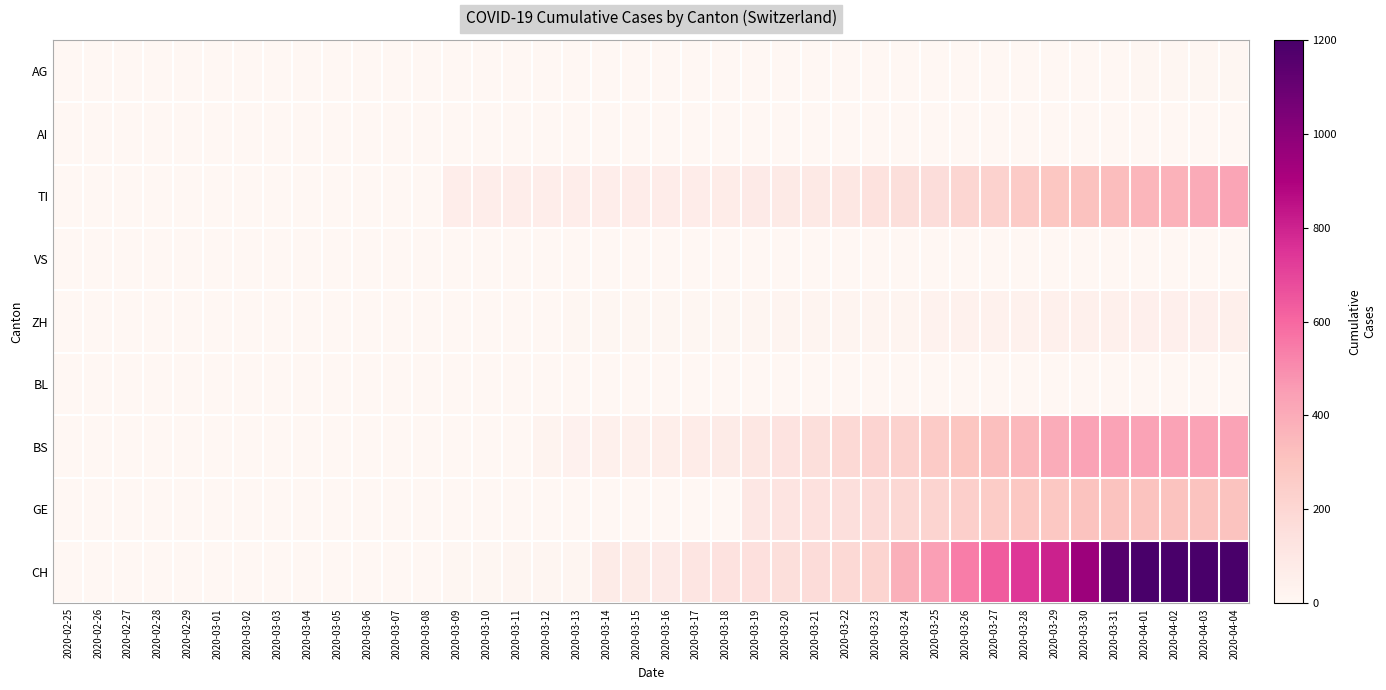

Reading right to left, extract all data points from this chart.

AG: 2020-04-04=5	2020-04-03=5	2020-04-02=5	2020-04-01=5	2020-03-31=4	2020-03-30=4	2020-03-29=4	2020-03-28=4	2020-03-27=4	2020-03-26=4	2020-03-25=4	2020-03-24=4	2020-03-23=4	2020-03-22=4	2020-03-21=4	2020-03-20=3	2020-03-19=4	2020-03-18=4	2020-03-17=4	2020-03-16=4	2020-03-15=0	2020-03-14=0	2020-03-13=4	2020-03-12=4	2020-03-11=4	2020-03-10=0	2020-03-09=0	2020-03-08=3	2020-03-07=3	2020-03-06=2	2020-03-05=2	2020-03-04=2	2020-03-03=0	2020-03-02=0	2020-03-01=1	2020-02-29=0	2020-02-28=0	2020-02-27=0	2020-02-26=0	2020-02-25=0
AI: 2020-04-04=0	2020-04-03=0	2020-04-02=0	2020-04-01=0	2020-03-31=0	2020-03-30=0	2020-03-29=0	2020-03-28=0	2020-03-27=0	2020-03-26=0	2020-03-25=0	2020-03-24=0	2020-03-23=0	2020-03-22=0	2020-03-21=0	2020-03-20=0	2020-03-19=0	2020-03-18=0	2020-03-17=0	2020-03-16=0	2020-03-15=0	2020-03-14=0	2020-03-13=0	2020-03-12=0	2020-03-11=0	2020-03-10=0	2020-03-09=0	2020-03-08=0	2020-03-07=0	2020-03-06=0	2020-03-05=0	2020-03-04=0	2020-03-03=0	2020-03-02=0	2020-03-01=0	2020-02-29=0	2020-02-28=0	2020-02-27=0	2020-02-26=0	2020-02-25=0
TI: 2020-04-04=423	2020-04-03=399	2020-04-02=374	2020-04-01=358	2020-03-31=330	2020-03-30=314	2020-03-29=287	2020-03-28=263	2020-03-27=229	2020-03-26=202	2020-03-25=165	2020-03-24=155	2020-03-23=136	2020-03-22=107	2020-03-21=91	2020-03-20=85	2020-03-19=80	2020-03-18=71	2020-03-17=70	2020-03-16=68	2020-03-15=67	2020-03-14=65	2020-03-13=62	2020-03-12=62	2020-03-11=61	2020-03-10=61	2020-03-09=61	2020-03-08=0	2020-03-07=0	2020-03-06=0	2020-03-05=0	2020-03-04=0	2020-03-03=0	2020-03-02=0	2020-03-01=0	2020-02-29=0	2020-02-28=0	2020-02-27=0	2020-02-26=0	2020-02-25=0
VS: 2020-04-04=3	2020-04-03=3	2020-04-02=3	2020-04-01=3	2020-03-31=3	2020-03-30=3	2020-03-29=3	2020-03-28=3	2020-03-27=3	2020-03-26=3	2020-03-25=3	2020-03-24=3	2020-03-23=3	2020-03-22=3	2020-03-21=3	2020-03-20=3	2020-03-19=3	2020-03-18=3	2020-03-17=3	2020-03-16=3	2020-03-15=3	2020-03-14=3	2020-03-13=3	2020-03-12=3	2020-03-11=3	2020-03-10=2	2020-03-09=2	2020-03-08=2	2020-03-07=2	2020-03-06=2	2020-03-05=2	2020-03-04=2	2020-03-03=2	2020-03-02=2	2020-03-01=2	2020-02-29=2	2020-02-28=2	2020-02-27=0	2020-02-26=0	2020-02-25=0
ZH: 2020-04-04=52	2020-04-03=50	2020-04-02=48	2020-04-01=47	2020-03-31=46	2020-03-30=46	2020-03-29=44	2020-03-28=41	2020-03-27=40	2020-03-26=39	2020-03-25=29	2020-03-24=21	2020-03-23=21	2020-03-22=18	2020-03-21=18	2020-03-20=18	2020-03-19=12	2020-03-18=5	2020-03-17=5	2020-03-16=5	2020-03-15=5	2020-03-14=5	2020-03-13=5	2020-03-12=1	2020-03-11=0	2020-03-10=0	2020-03-09=0	2020-03-08=0	2020-03-07=0	2020-03-06=0	2020-03-05=0	2020-03-04=0	2020-03-03=0	2020-03-02=0	2020-03-01=0	2020-02-29=0	2020-02-28=0	2020-02-27=0	2020-02-26=0	2020-02-25=0
BL: 2020-04-04=0	2020-04-03=0	2020-04-02=0	2020-04-01=0	2020-03-31=0	2020-03-30=0	2020-03-29=0	2020-03-28=0	2020-03-27=0	2020-03-26=0	2020-03-25=0	2020-03-24=0	2020-03-23=0	2020-03-22=0	2020-03-21=0	2020-03-20=0	2020-03-19=0	2020-03-18=0	2020-03-17=0	2020-03-16=0	2020-03-15=0	2020-03-14=0	2020-03-13=0	2020-03-12=0	2020-03-11=0	2020-03-10=0	2020-03-09=0	2020-03-08=0	2020-03-07=0	2020-03-06=0	2020-03-05=0	2020-03-04=0	2020-03-03=0	2020-03-02=0	2020-03-01=0	2020-02-29=0	2020-02-28=0	2020-02-27=0	2020-02-26=0	2020-02-25=0
BS: 2020-04-04=434	2020-04-03=434	2020-04-02=434	2020-04-01=434	2020-03-31=434	2020-03-30=434	2020-03-29=397	2020-03-28=350	2020-03-27=323	2020-03-26=292	2020-03-25=263	2020-03-24=228	2020-03-23=211	2020-03-22=191	2020-03-21=155	2020-03-20=128	2020-03-19=105	2020-03-18=78	2020-03-17=73	2020-03-16=57	2020-03-15=46	2020-03-14=44	2020-03-13=36	2020-03-12=25	2020-03-11=4	2020-03-10=4	2020-03-09=4	2020-03-08=4	2020-03-07=4	2020-03-06=4	2020-03-05=0	2020-03-04=0	2020-03-03=0	2020-03-02=0	2020-03-01=0	2020-02-29=0	2020-02-28=0	2020-02-27=0	2020-02-26=0	2020-02-25=0
GE: 2020-04-04=305	2020-04-03=305	2020-04-02=305	2020-04-01=305	2020-03-31=305	2020-03-30=305	2020-03-29=284	2020-03-28=283	2020-03-27=260	2020-03-26=241	2020-03-25=216	2020-03-24=193	2020-03-23=175	2020-03-22=153	2020-03-21=144	2020-03-20=122	2020-03-19=103	2020-03-18=0	2020-03-17=0	2020-03-16=0	2020-03-15=0	2020-03-14=0	2020-03-13=0	2020-03-12=0	2020-03-11=0	2020-03-10=0	2020-03-09=0	2020-03-08=0	2020-03-07=0	2020-03-06=0	2020-03-05=0	2020-03-04=0	2020-03-03=0	2020-03-02=0	2020-03-01=0	2020-02-29=0	2020-02-28=0	2020-02-27=0	2020-02-26=0	2020-02-25=0
CH: 2020-04-04=1742	2020-04-03=1588	2020-04-02=1480	2020-04-01=1279	2020-03-31=1160	2020-03-30=948	2020-03-29=806	2020-03-28=736	2020-03-27=634	2020-03-26=540	2020-03-25=449	2020-03-24=380	2020-03-23=218	2020-03-22=192	2020-03-21=172	2020-03-20=155	2020-03-19=146	2020-03-18=134	2020-03-17=116	2020-03-16=82	2020-03-15=79	2020-03-14=76	2020-03-13=14	2020-03-12=12	2020-03-11=11	2020-03-10=6	2020-03-09=5	2020-03-08=3	2020-03-07=3	2020-03-06=3	2020-03-05=2	2020-03-04=0	2020-03-03=0	2020-03-02=0	2020-03-01=0	2020-02-29=0	2020-02-28=0	2020-02-27=0	2020-02-26=0	2020-02-25=0